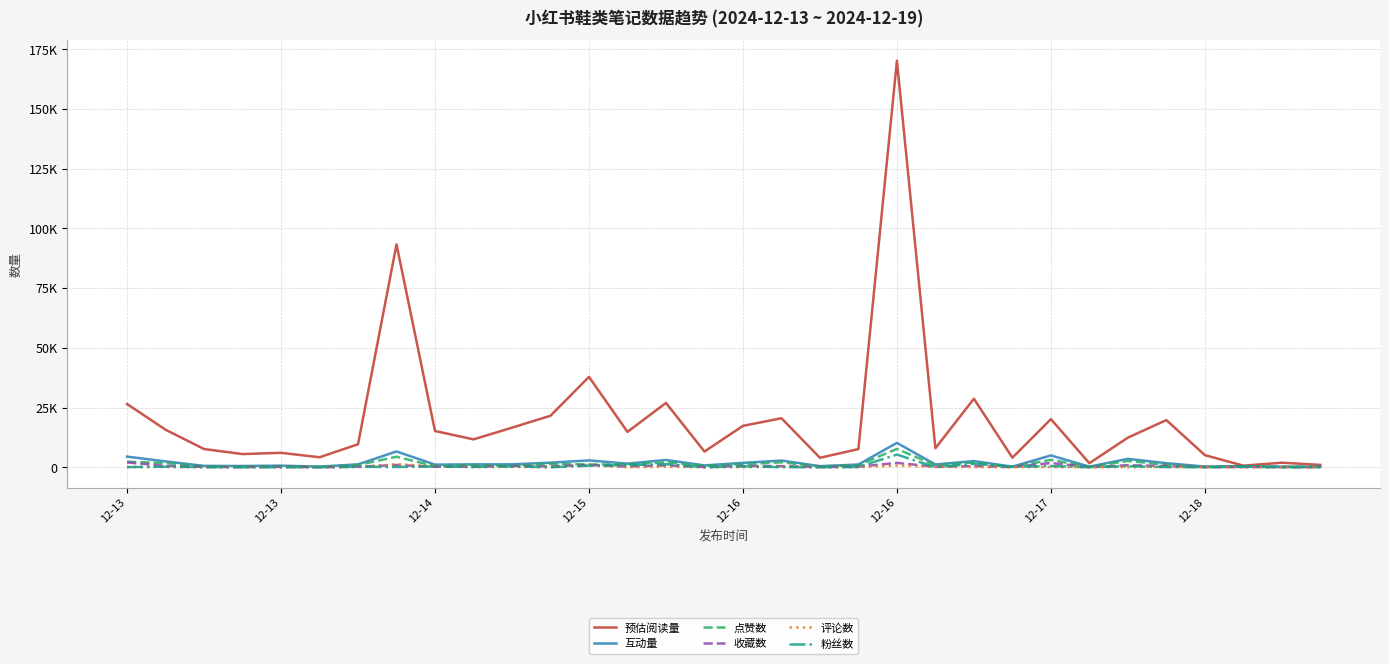

True or false: 互动量 and 预估阅读量 cross at least once.

False